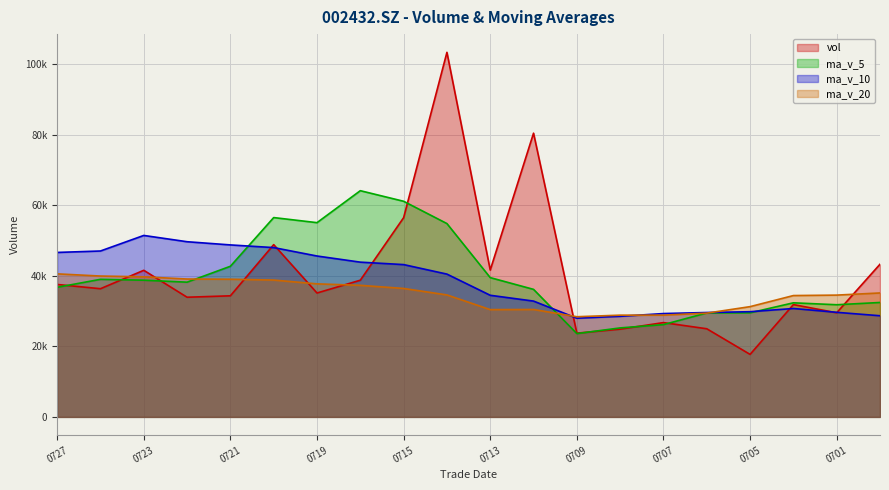

Does the chart display data point markers on the line(s)?

No